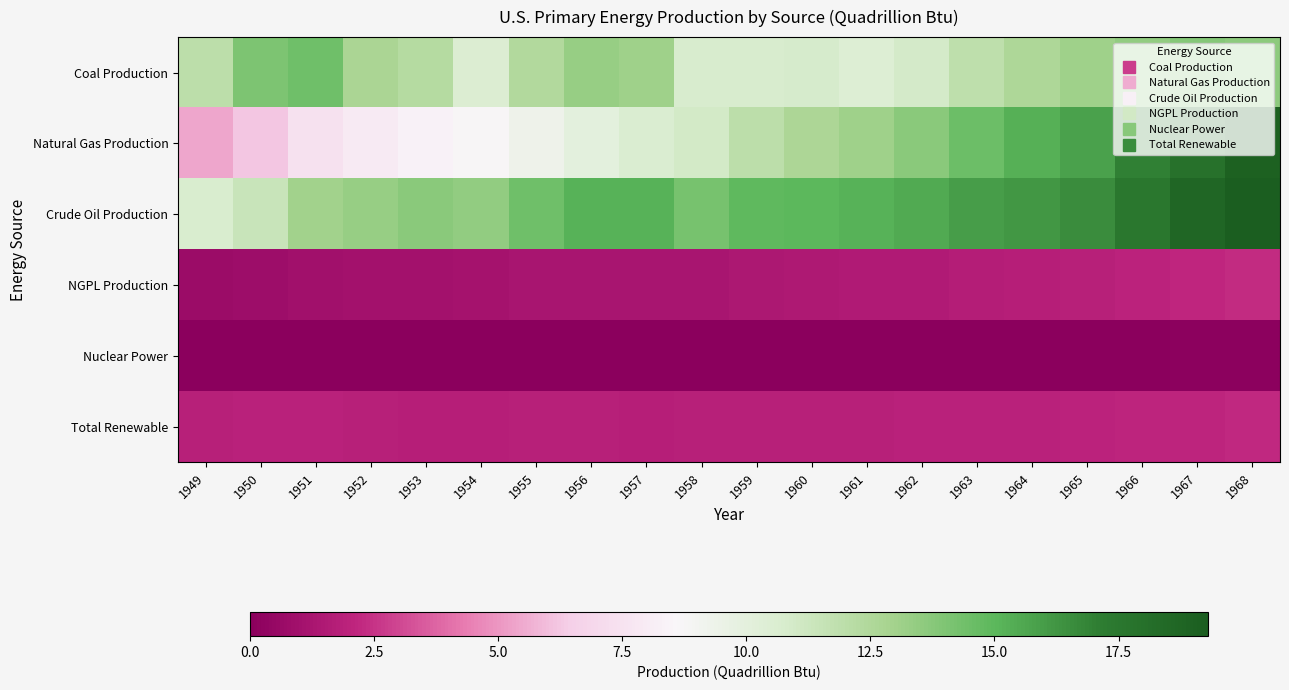

Which category has the lowest value across all series?

1949